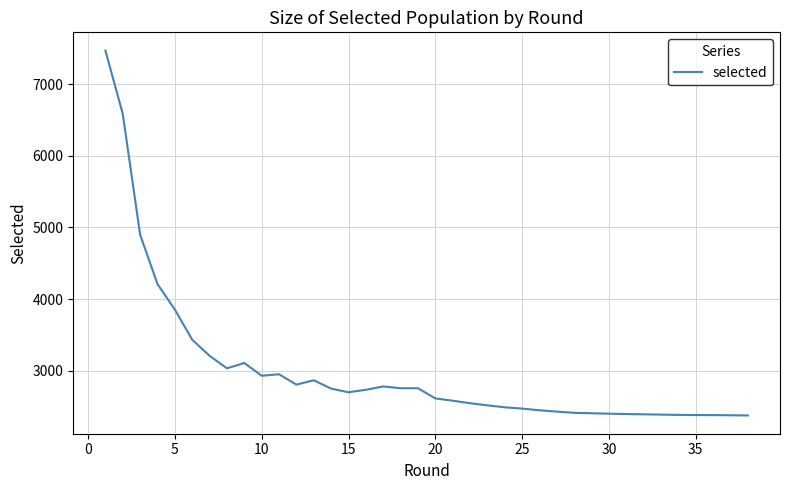

How many data points are less than 2701?

19